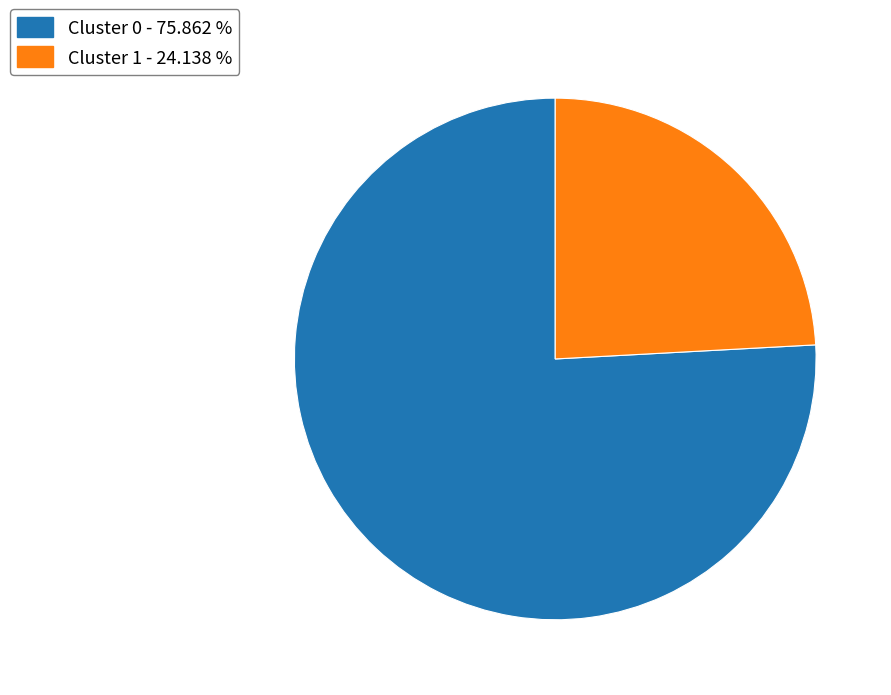

Which category has the biggest portion of the pie?

Cluster 0